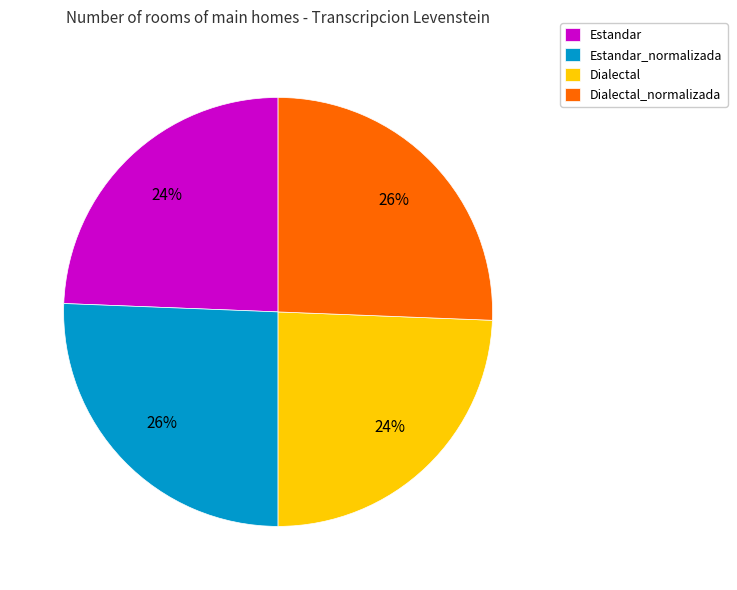

Is there any slice that represents more than half of the pie?

No